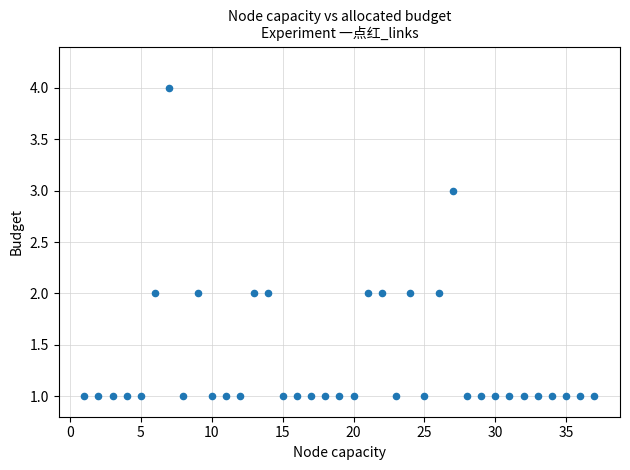

What is the range of X values (max minus min)?

36